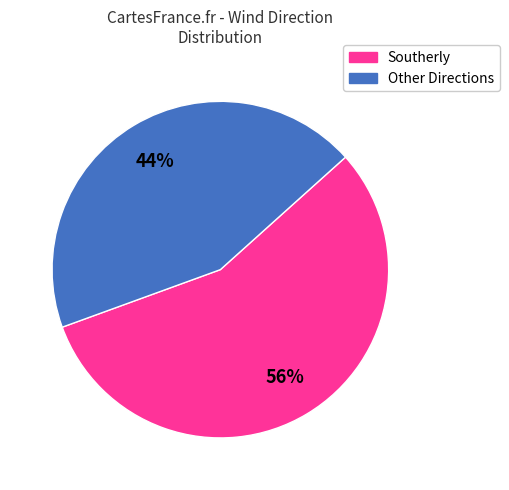

Is there any slice that represents more than half of the pie?

Yes